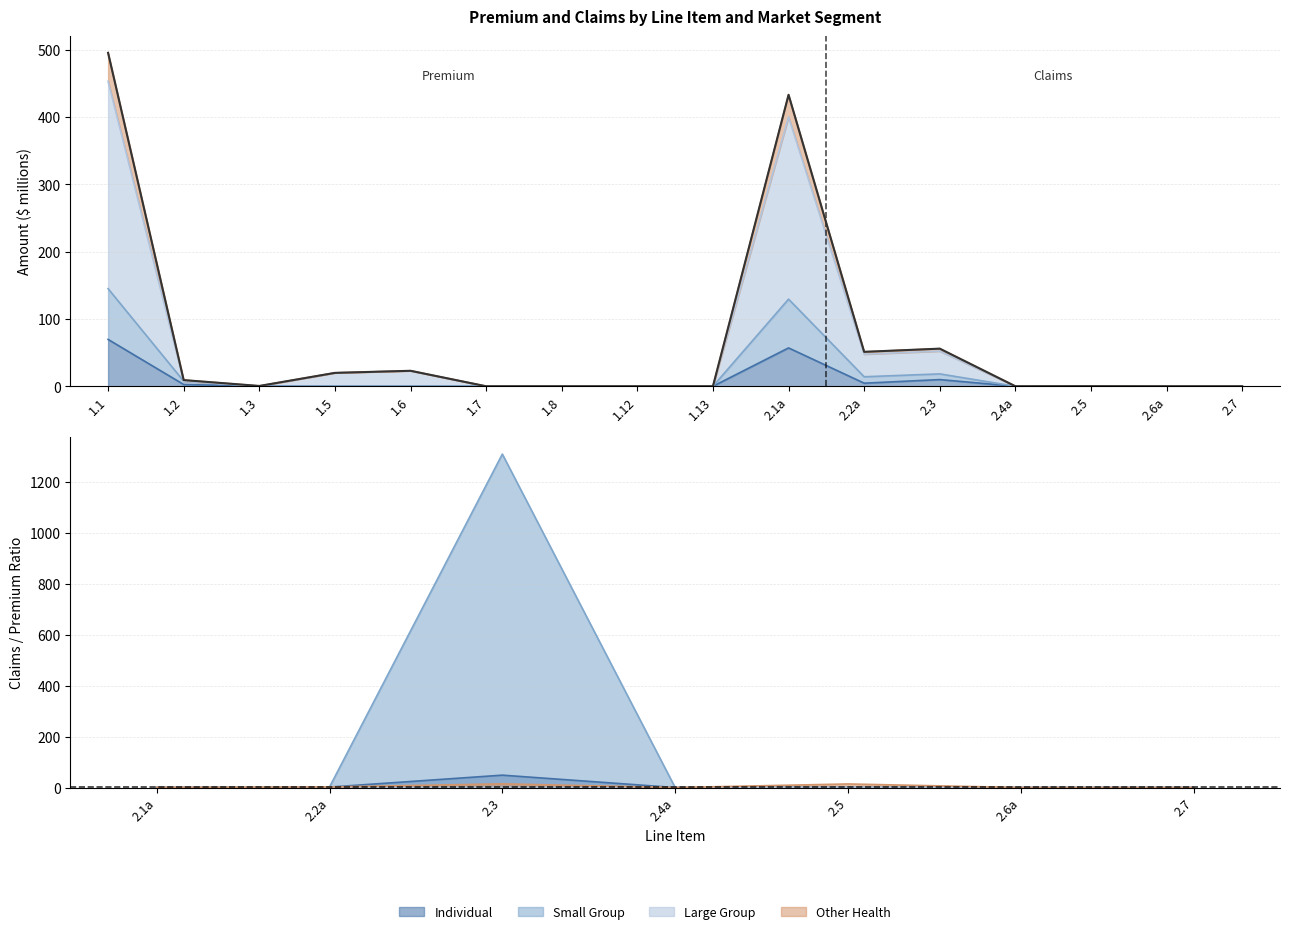

Rank the series by their maximum value, from highest to lowest.

Other Health, Large Group, Small Group, Individual